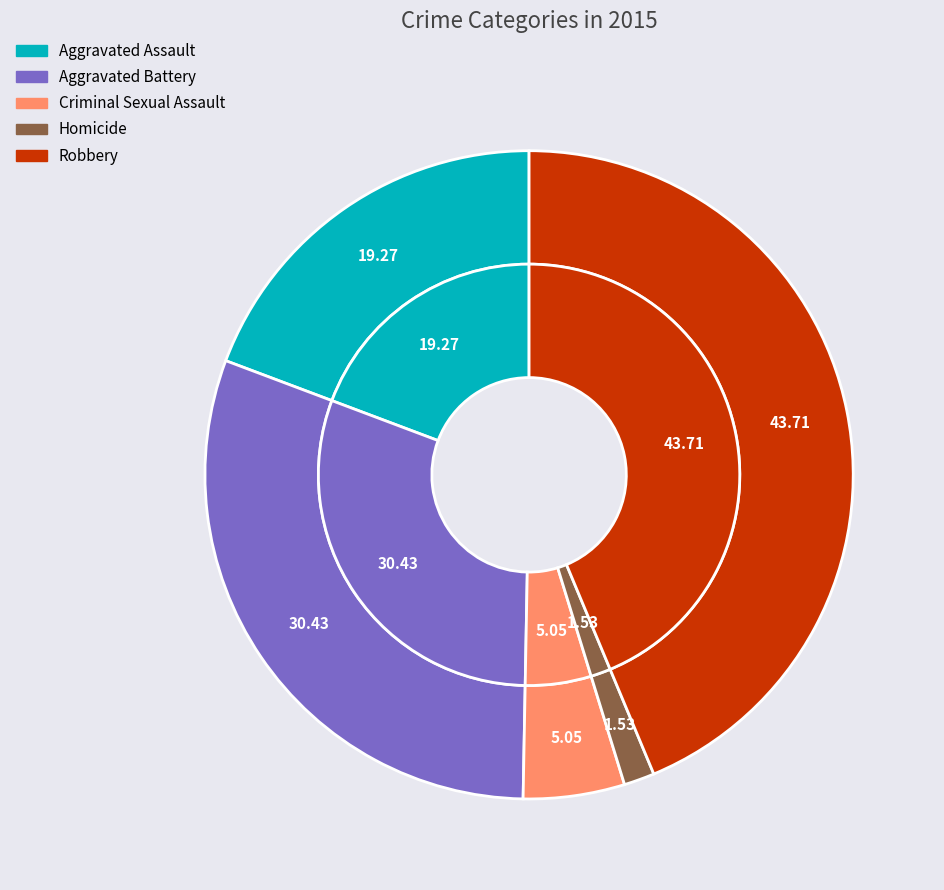

Which category has the smallest portion of the pie?

Homicide